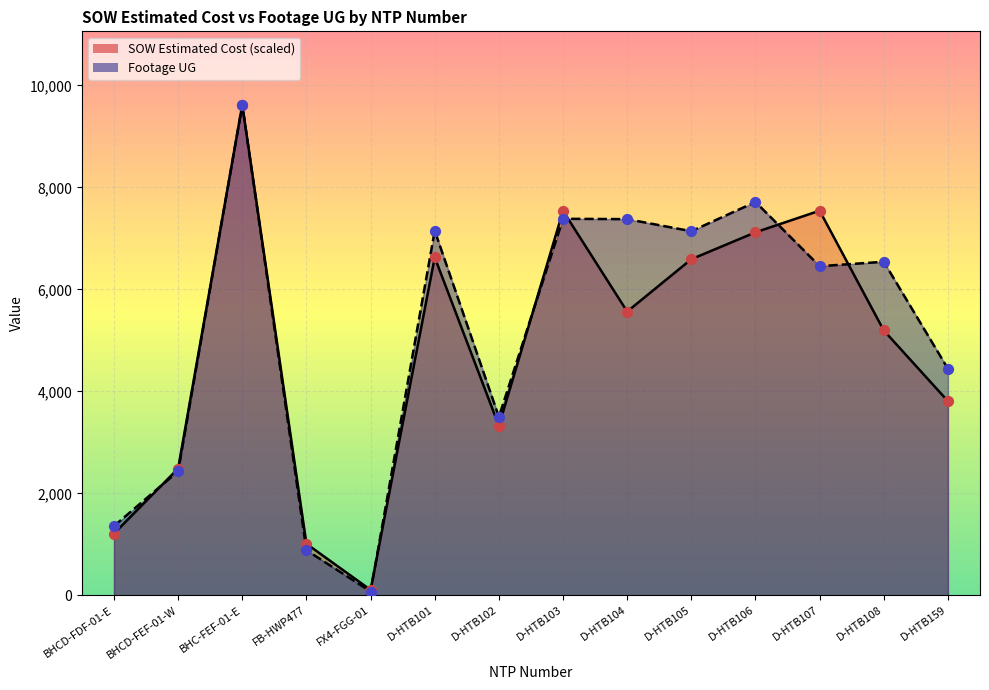

Which series has the largest Y range (max minus min)?

Footage UG